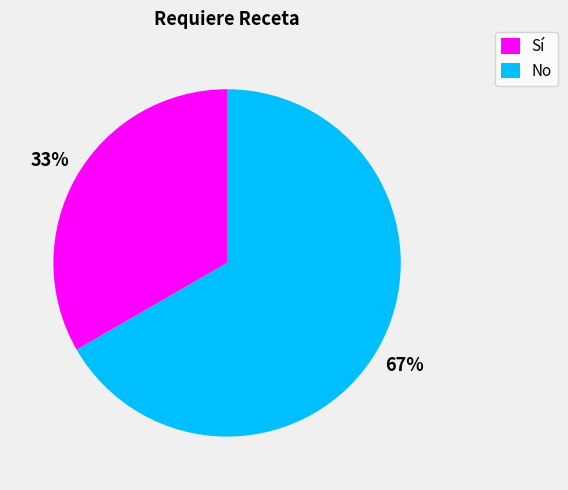

True or false: No accounts for 81% of the total.

False